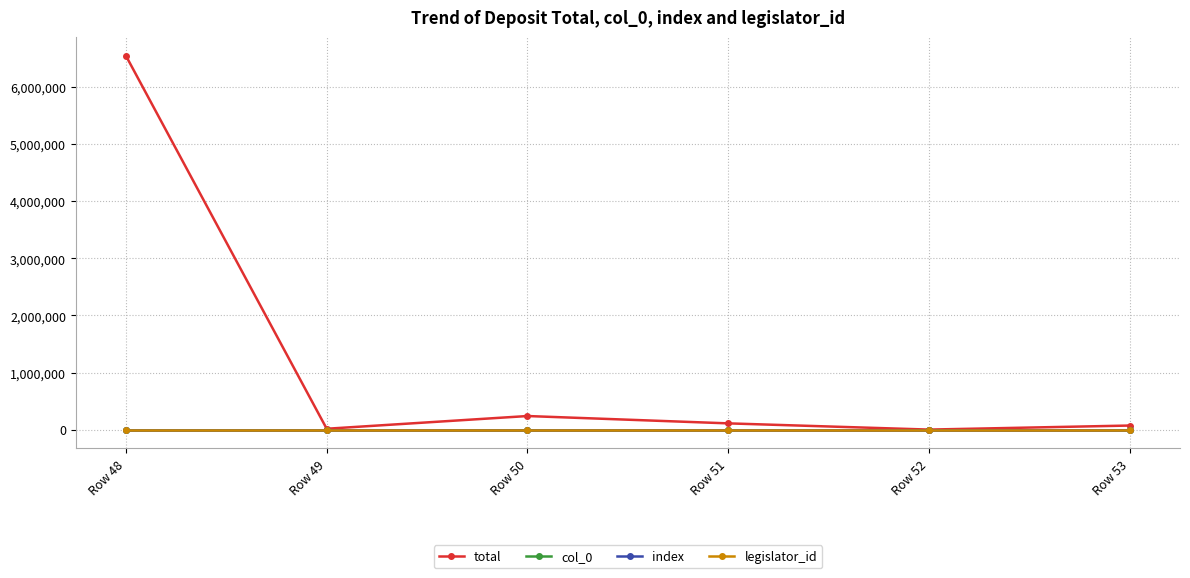

How many lines are shown in the chart?

4